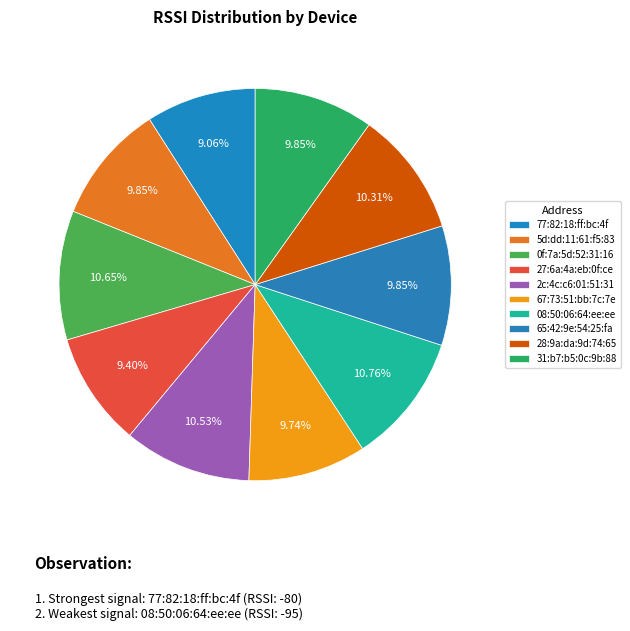

Does any single category account for the majority?

No